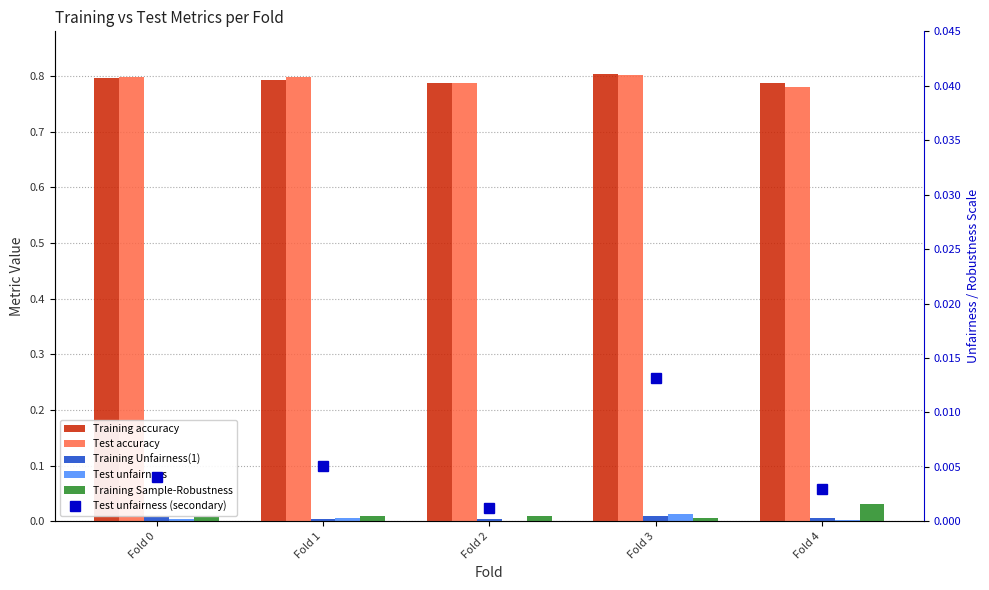

Reading right to left, extract all data points from this chart.

Training accuracy: 0.8	0.8	0.8	0.8	0.8
Test accuracy: 0.8	0.8	0.8	0.8	0.8
Training Unfairness(1): 0.0	0.0	0.0	0.0	0.0
Test unfairness: 0.0	0.0	0.0	0.0	0.0
Training Sample-Robustness: 0.0	0.0	0.0	0.0	0.0
Test unfairness (secondary): 0.0	0.0	0.0	0.0	0.0